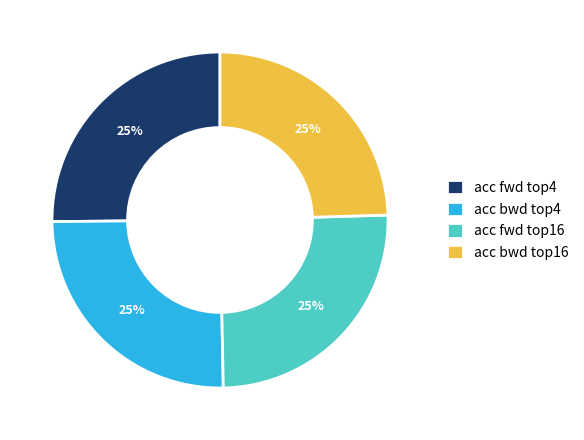

To the nearest percent, what is the average slice percentage?

25%